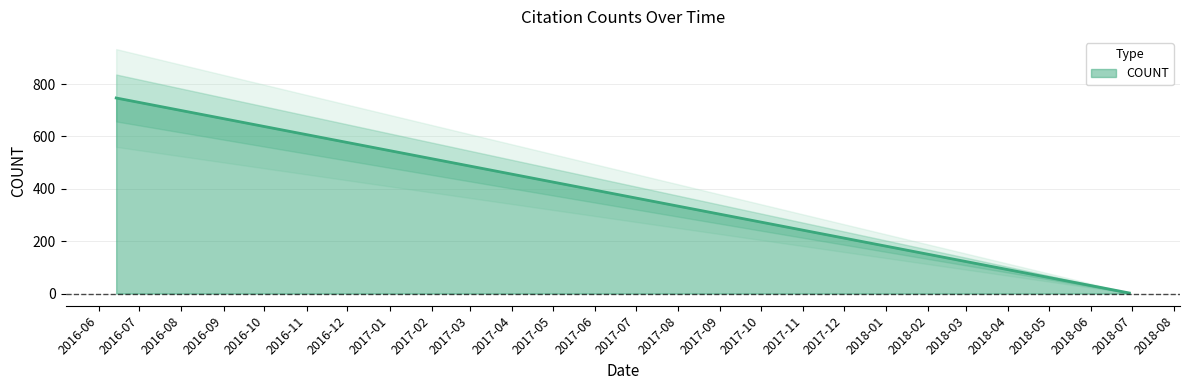

Reading right to left, what are all the values shown in this chart?

2018-06-29=2	2018-06-19=12	2018-06-12=19	2018-05-11=51	2018-04-13=79	2018-02-14=137	2018-01-30=152	2018-01-24=158	2017-09-22=282	2016-06-14=747